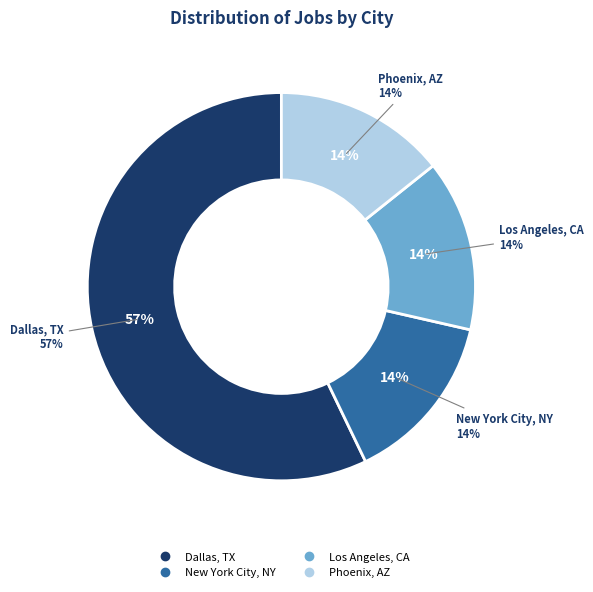

Which slice represents more than half of the pie?

Dallas, TX